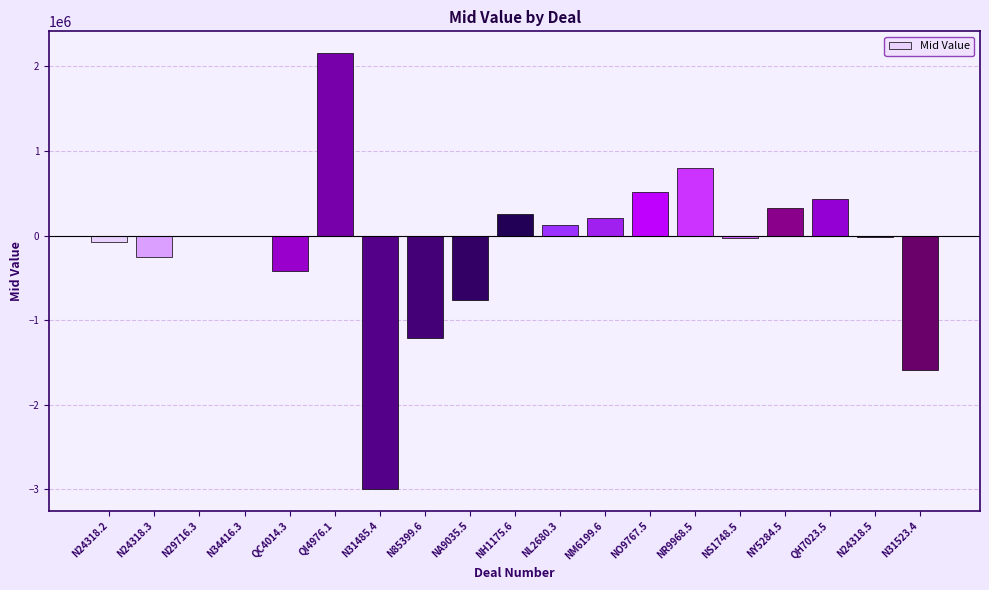

What is the sum of all values?

-2578212.4